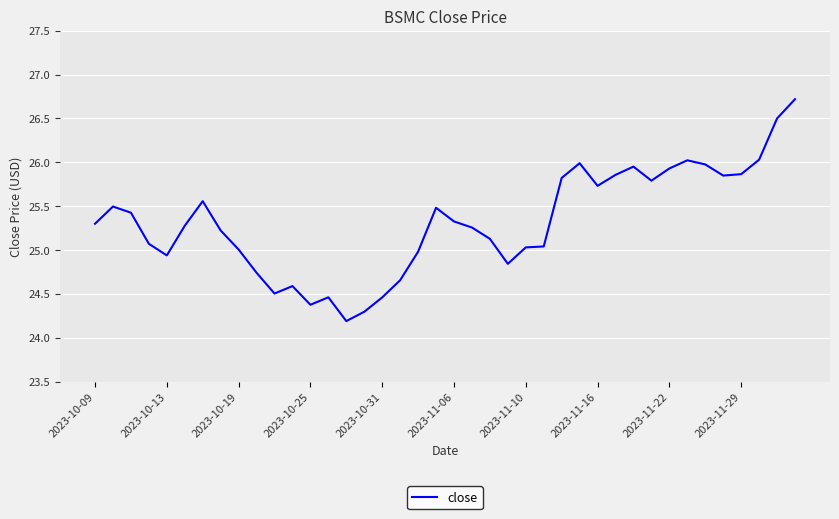

What is the difference between the maximum and minimum values?

2.5